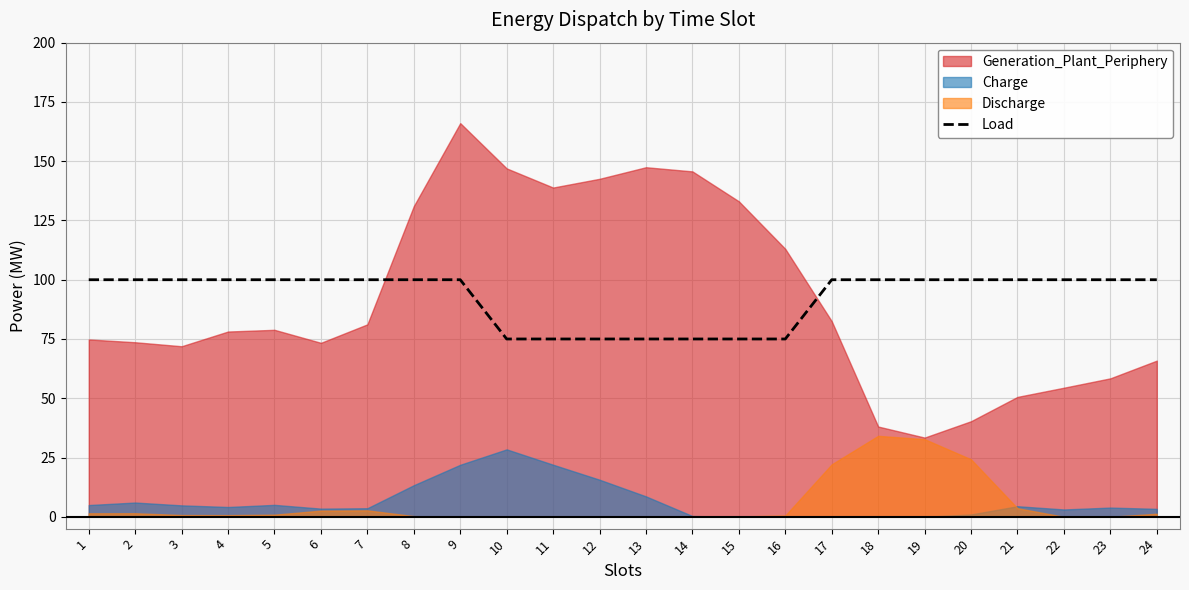

The value of Load at 19 is 100. True or false?

True